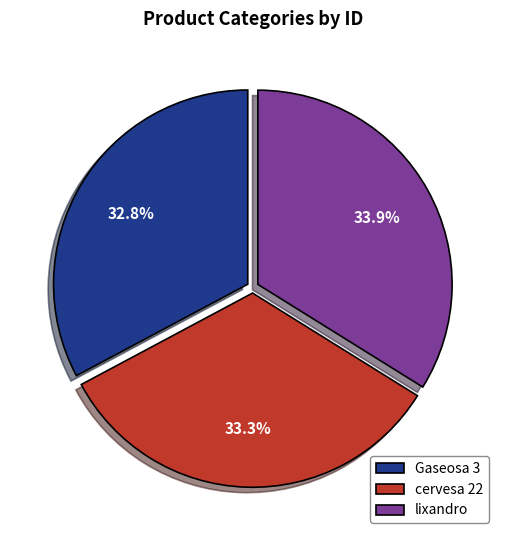

Is it true that Gaseosa 3 is 33% of the pie?

True